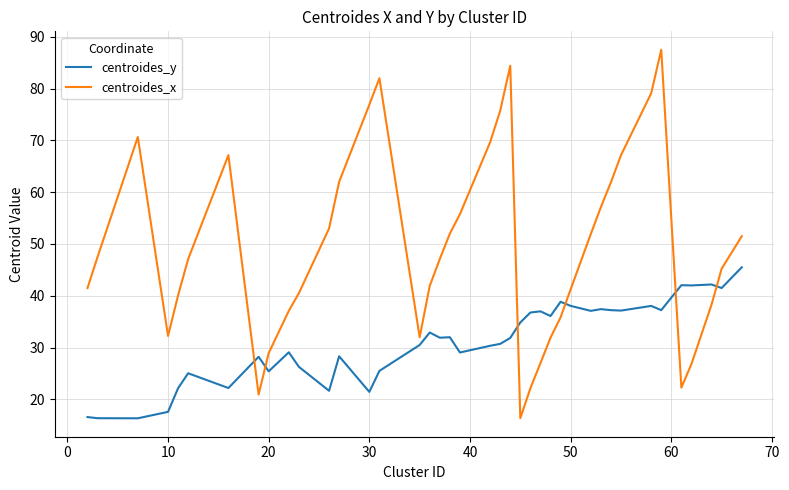

What is the minimum value shown in the chart?

16.3